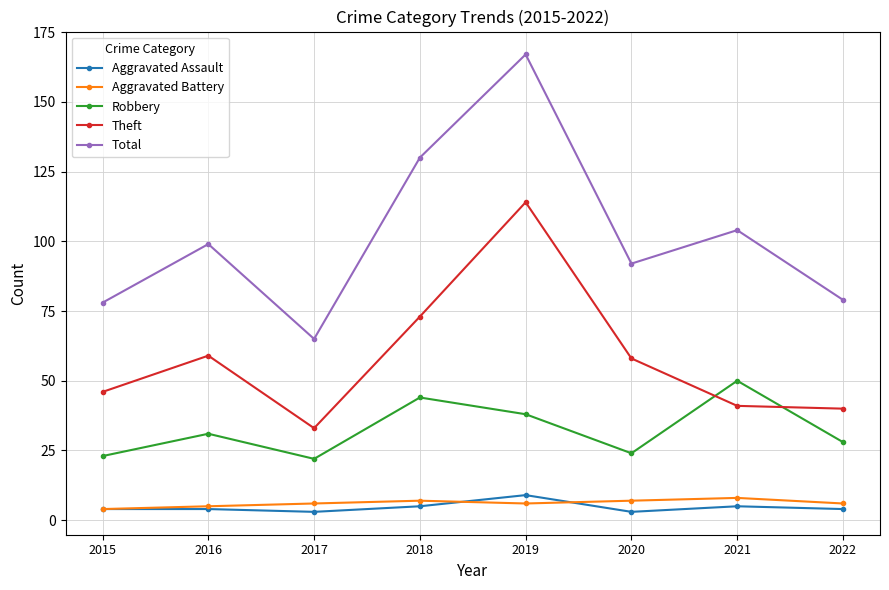

Where is the first local minimum for Total?

2017